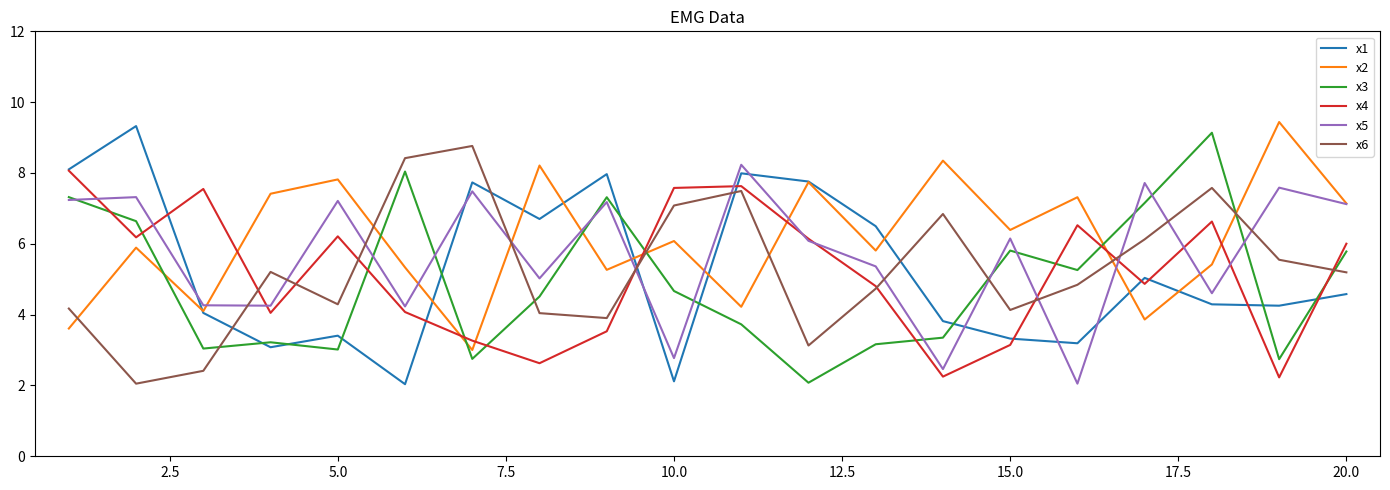

At how many categories does at least one series exceed 3?

20